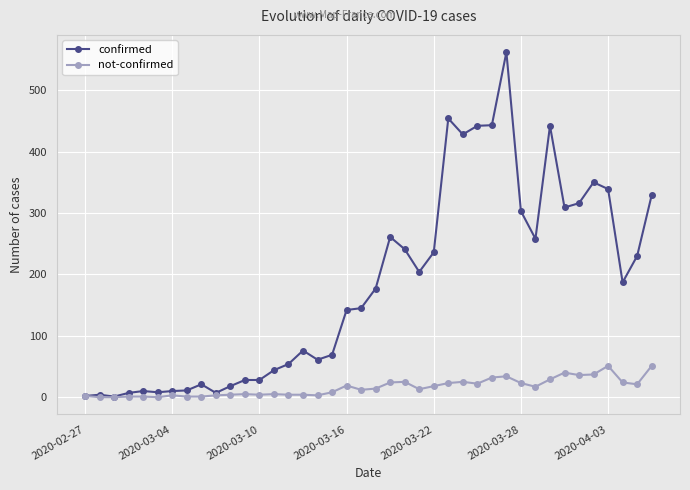

Which series has the largest total across all categories?

confirmed